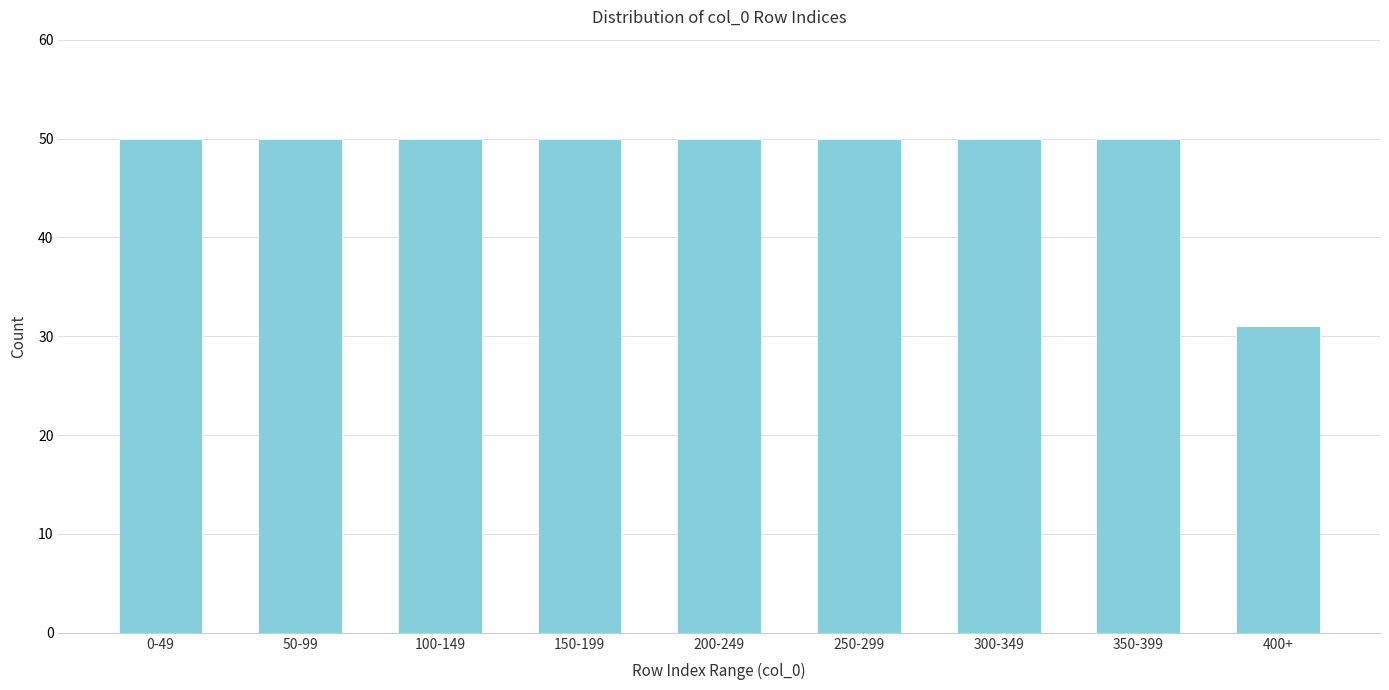

Reading right to left, list all the values displayed in this chart.

31	50	50	50	50	50	50	50	50